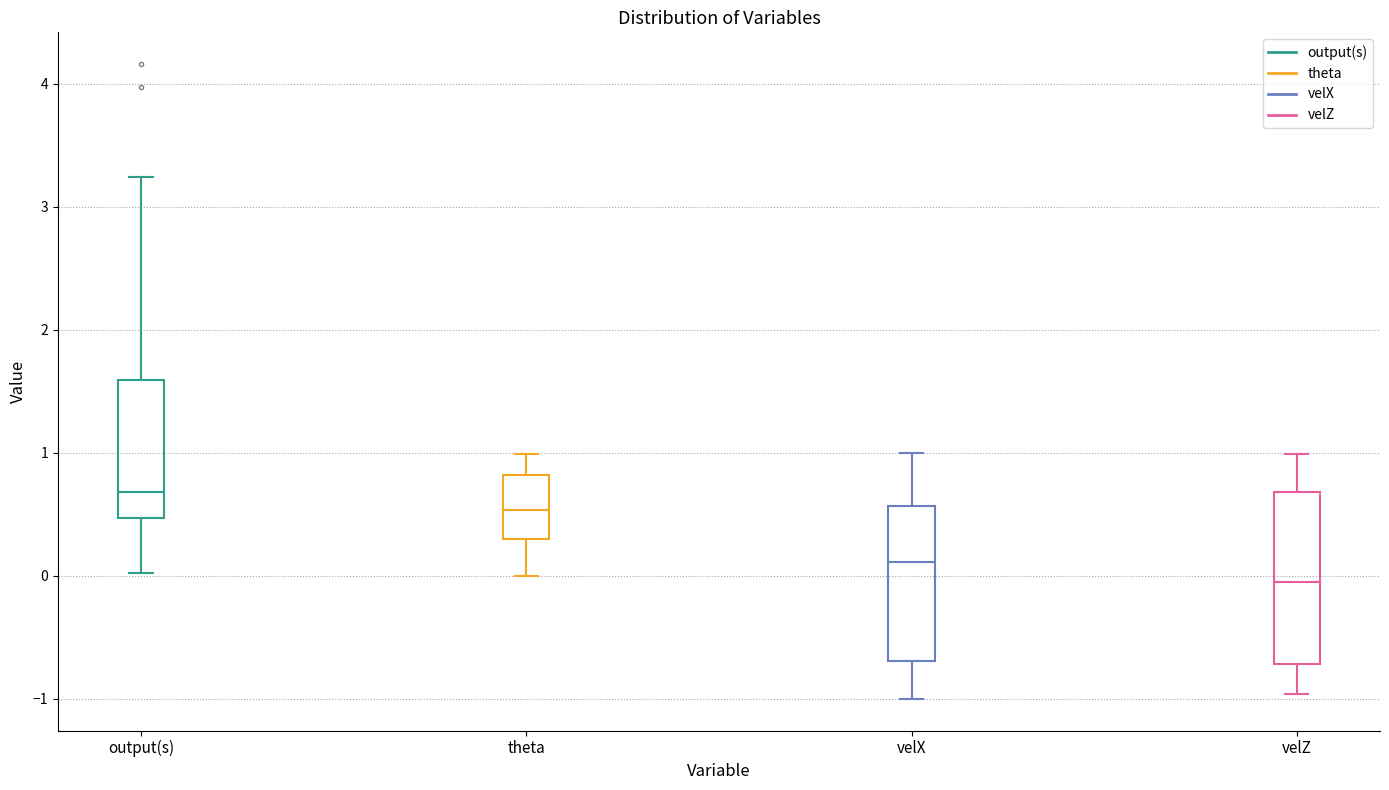

Which box's median line is the lowest?

velZ